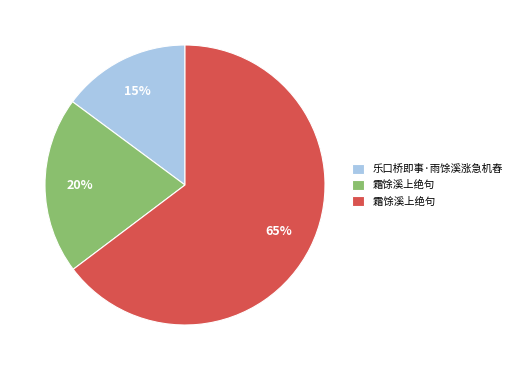

To the nearest percent, what is the average slice percentage?

33%